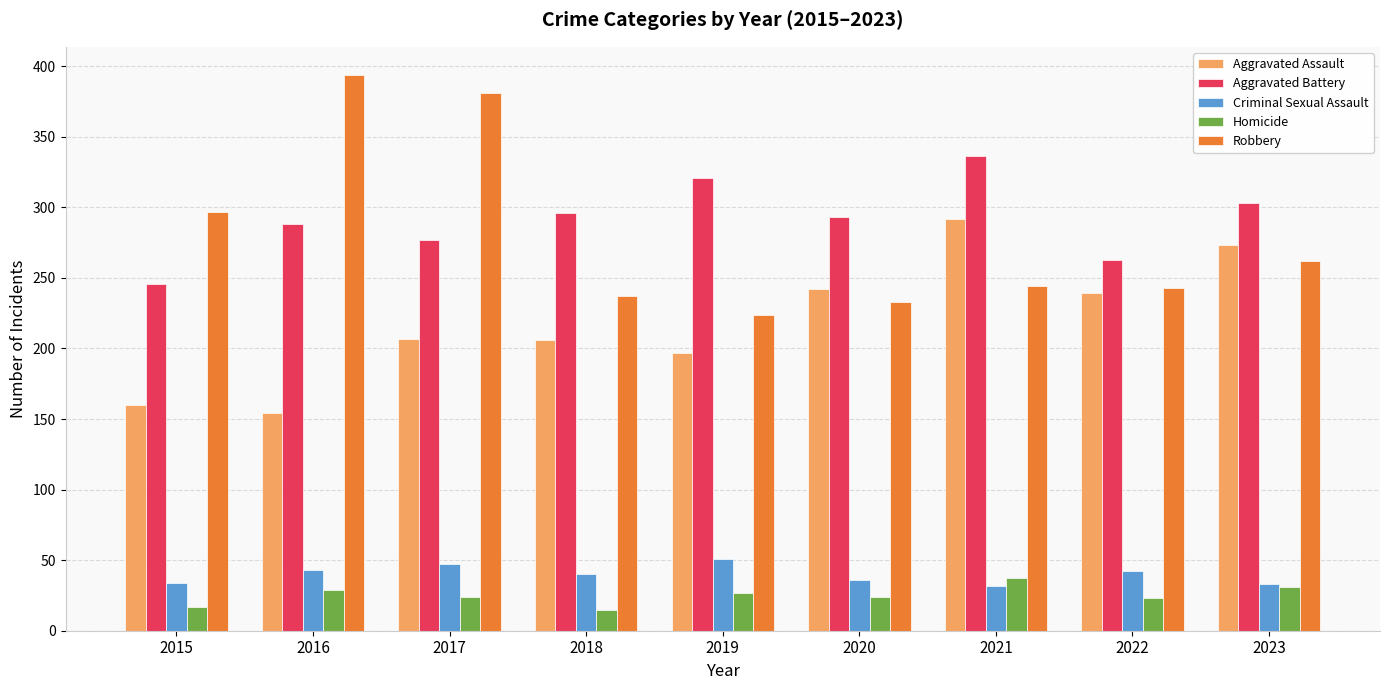

How many series are shown in this chart?

5